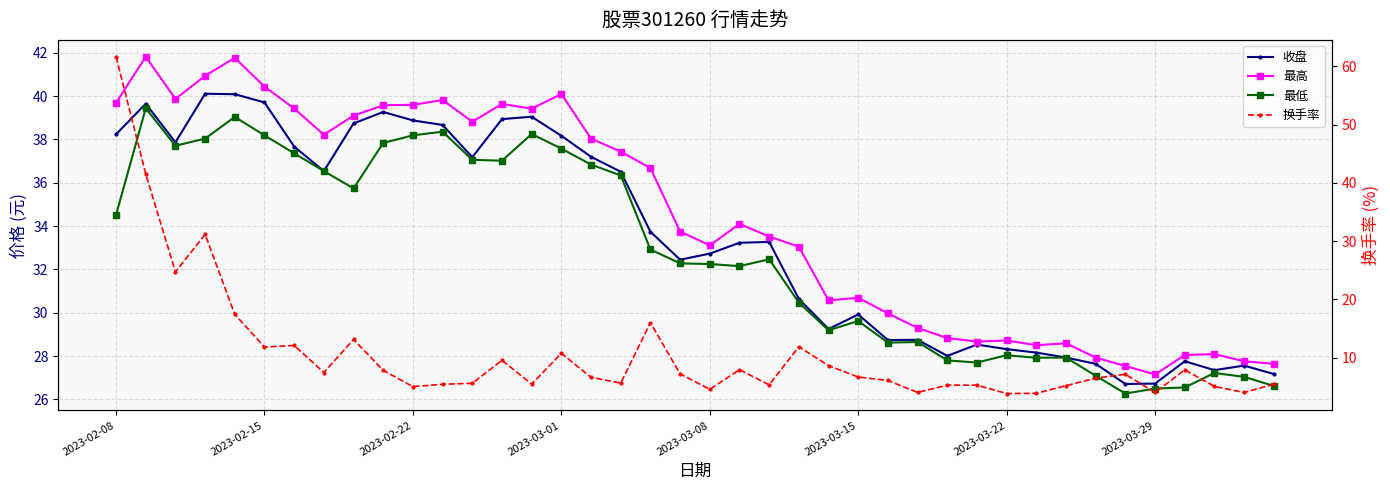

What is the spread (max minus min) of values at 19?

26.5